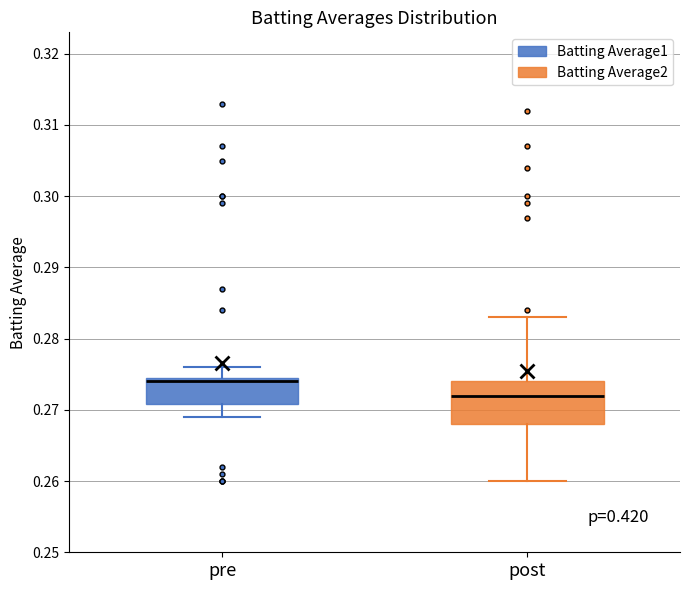

Reading left to right, transcribe this box plot: for each box, give where its median line is, the range the box spans, and where its two whiskers end, as read against the y-axis. The values are not printed on the chart, so give them approximately, as read against the axis.

pre: median 0.274, box 0.271 to 0.275, whiskers 0.269 to 0.276
post: median 0.272, box 0.268 to 0.274, whiskers 0.260 to 0.283